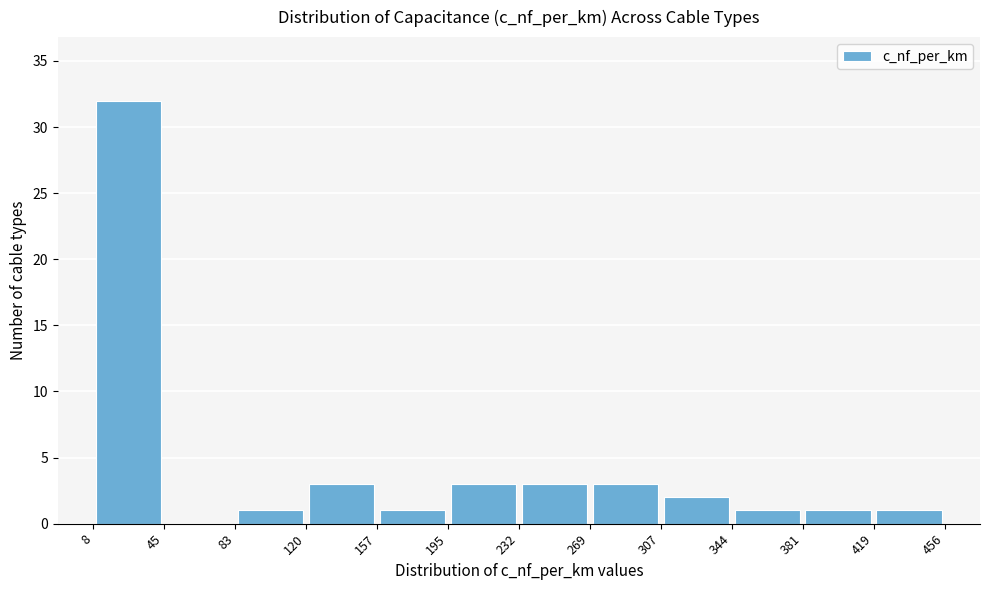

Over which range of the x-axis is the bar tallest?

8 to 45